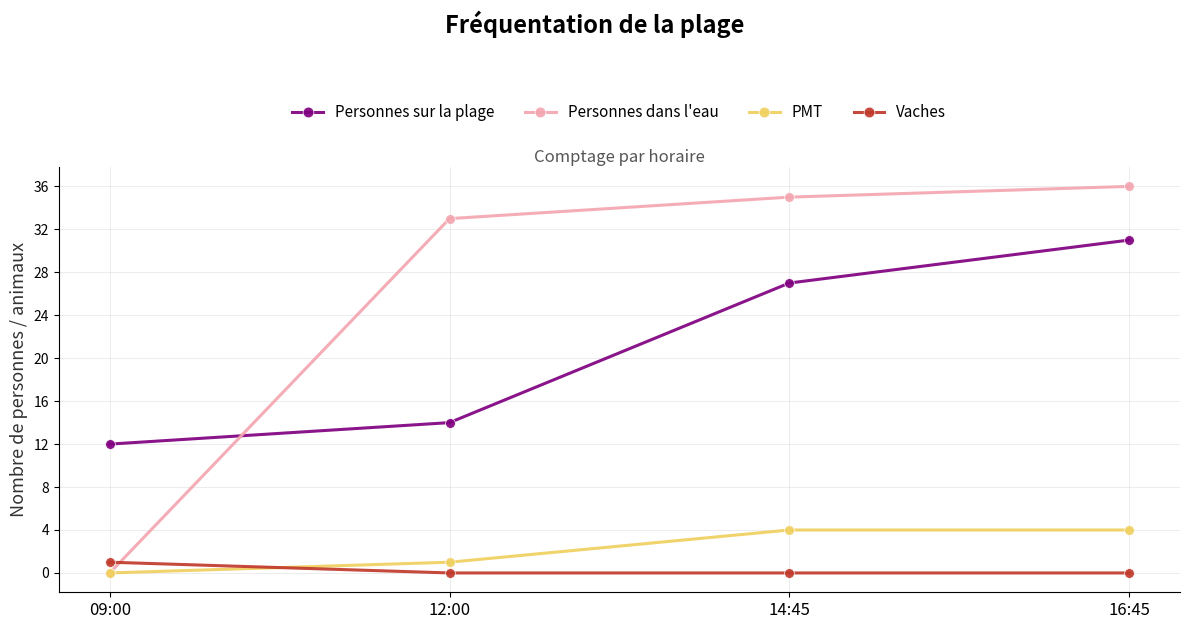

What is the maximum value for Vaches?

1